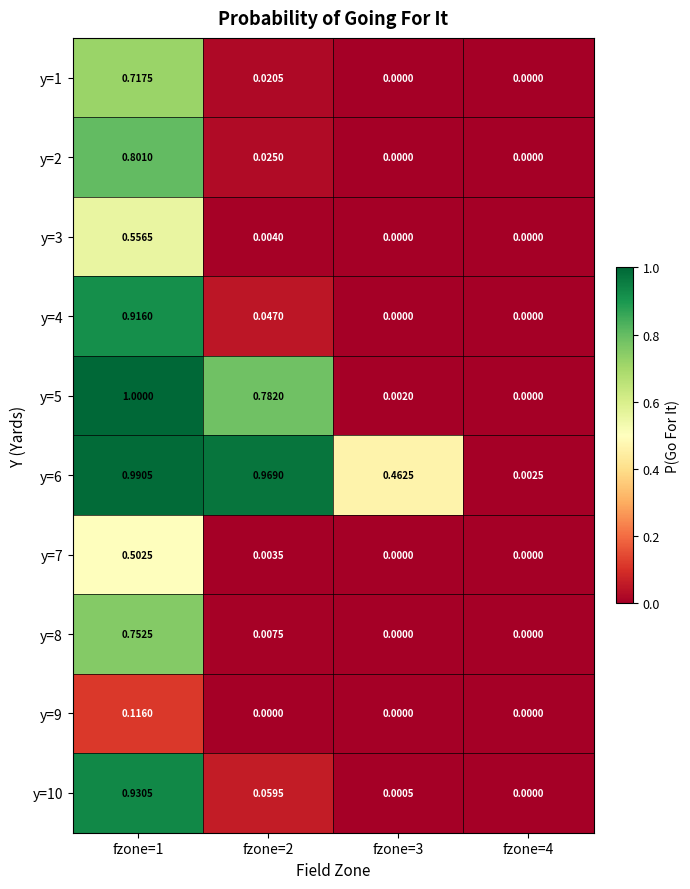

Is the value of y=9 at fzone=3 greater than the value of y=7 at fzone=1?

No